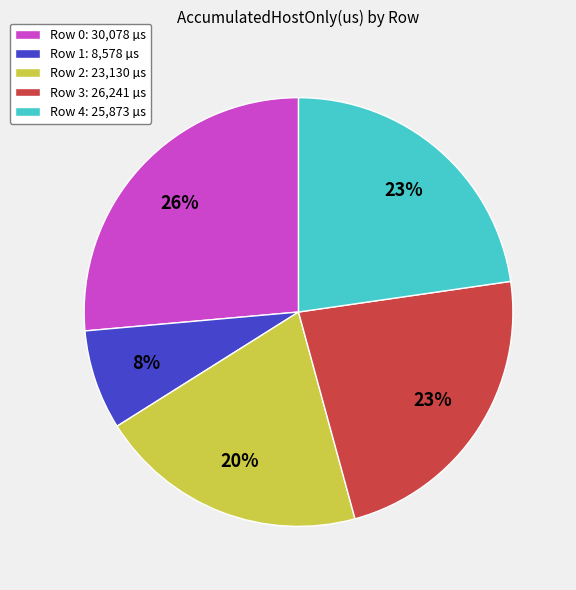

To the nearest percent, what percentage of the pie is Row 3: 26,241 µs?

23%